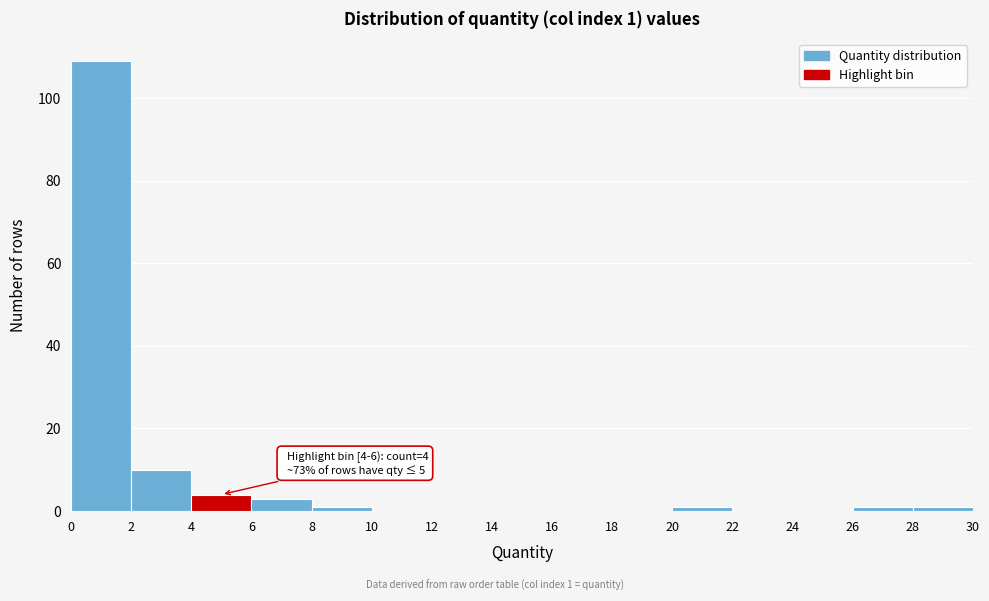

Over which range of the x-axis is the bar tallest?

0 to 2